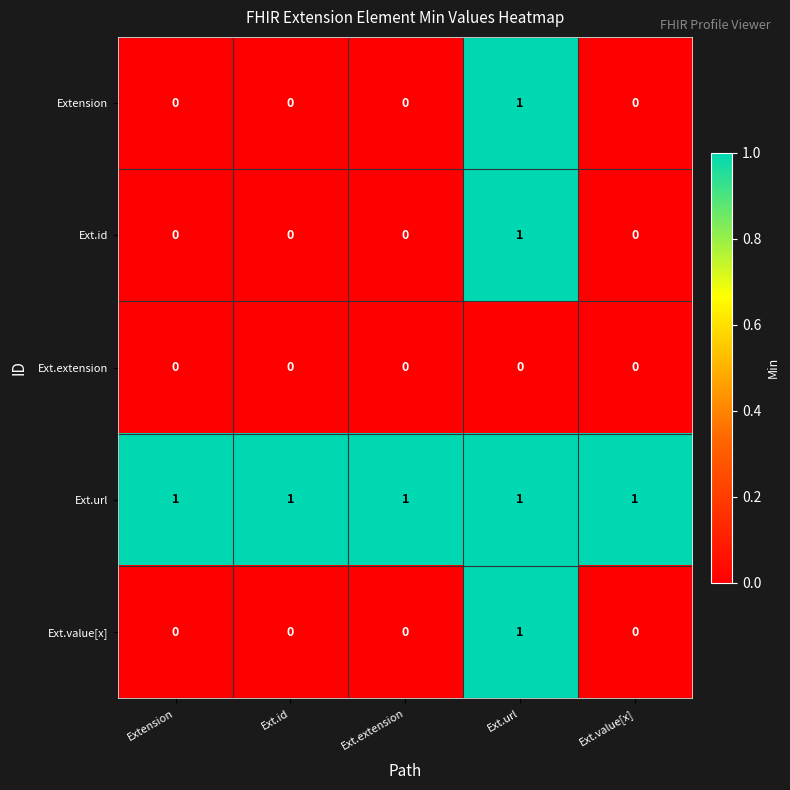

How many positive values does the Extension series have?

1